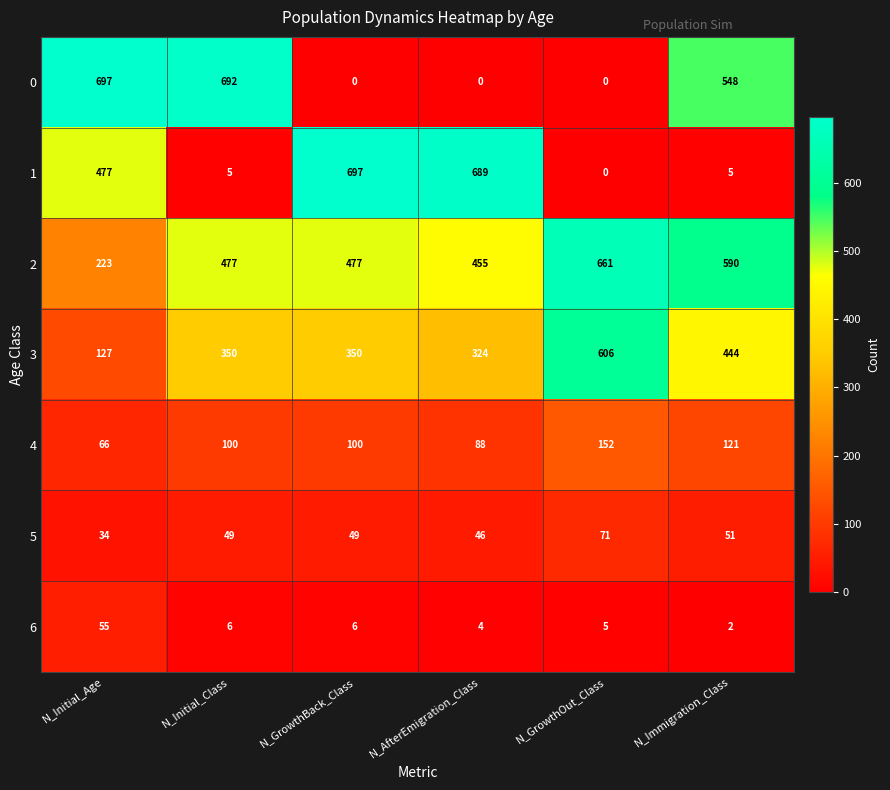

At N_Immigration_Class, list the series in order from smallest to largest.

6, 1, 5, 4, 3, 0, 2